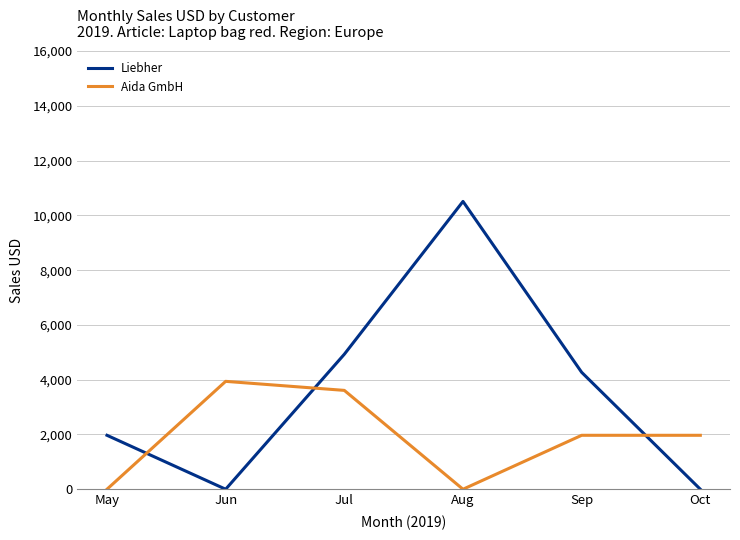

How many categories are shown in the chart?

6